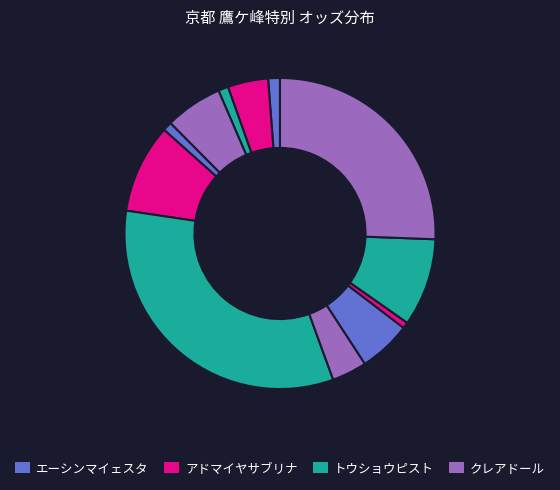

Does any single category account for the majority?

No